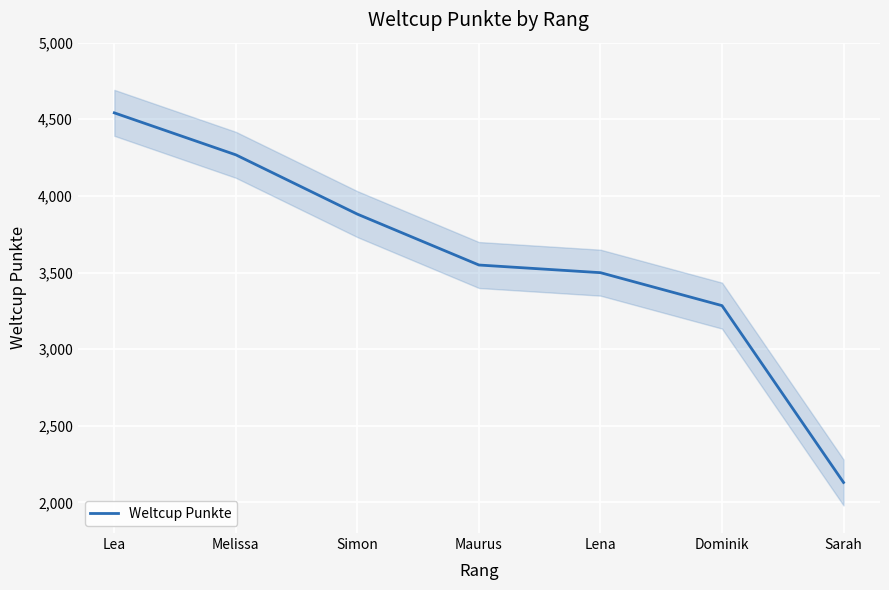

Reading right to left, what are all the values shown in this chart?

Sarah=2130	Dominik=3284	Lena=3499	Maurus=3549	Simon=3881	Melissa=4268	Lea=4542